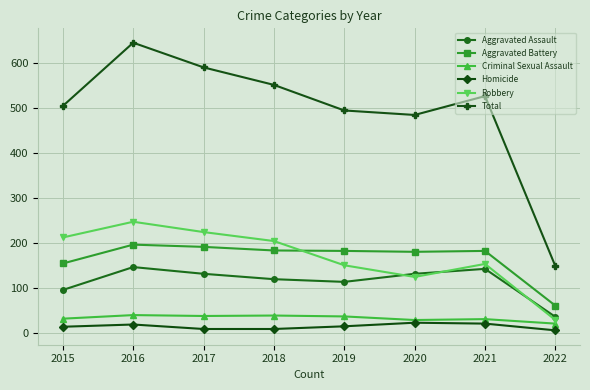

Which series has the largest total across all categories?

Total